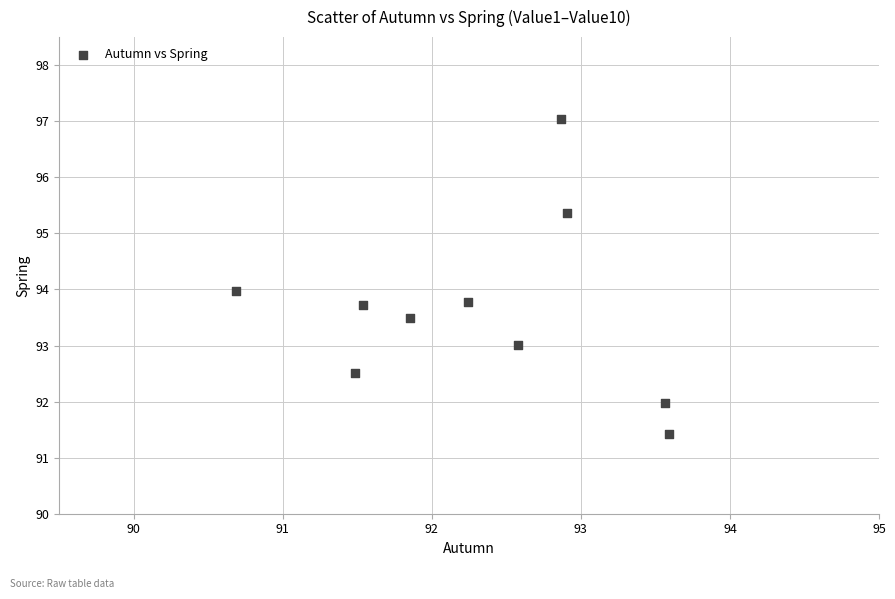

What is the average X value?

92.3